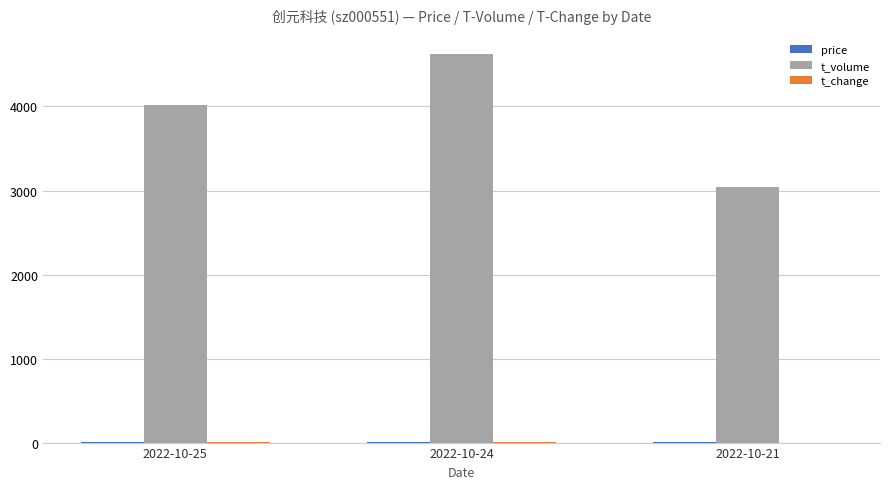

Which series changed the most between 2022-10-24 and 2022-10-21?

t_volume